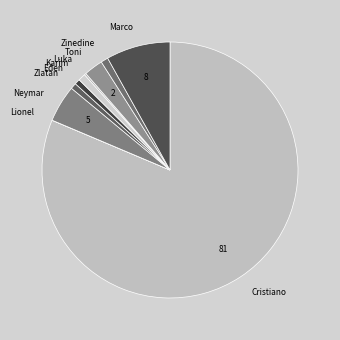

What is the majority slice?

Cristiano